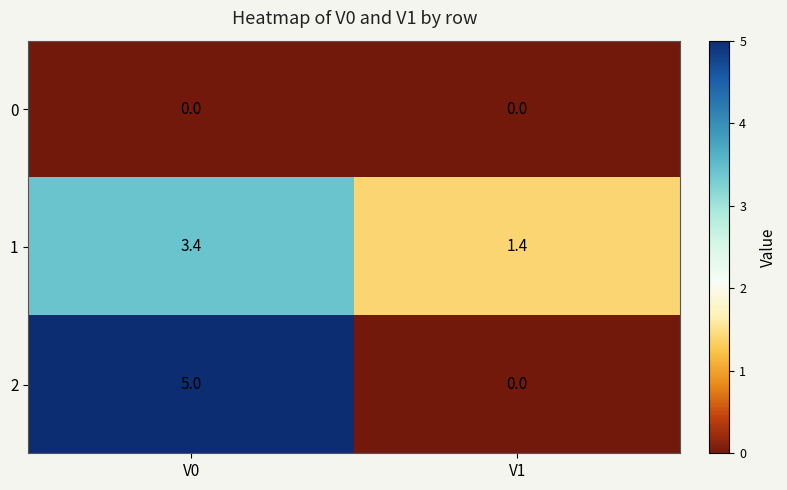

What is the minimum value for 1?

1.4